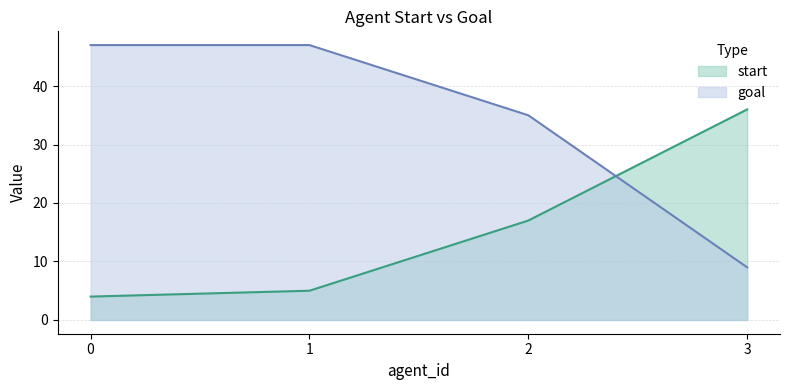

At how many categories does at least one series exceed 4?

4